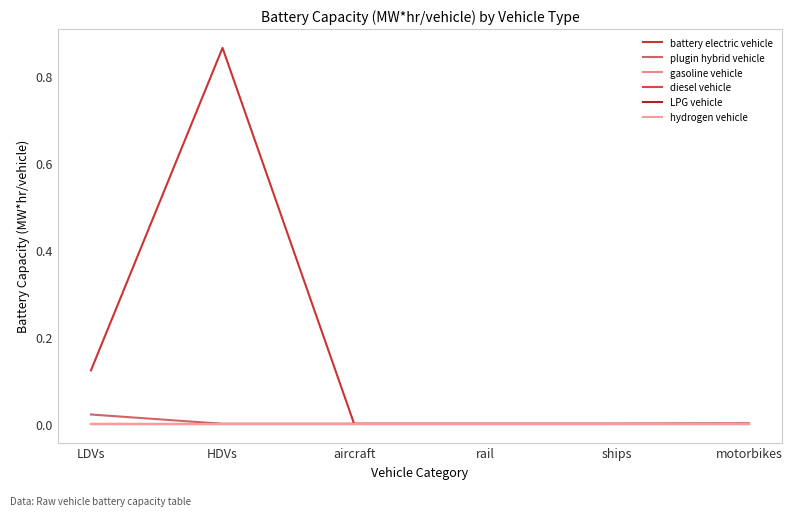

Does the chart display data point markers on the line(s)?

No